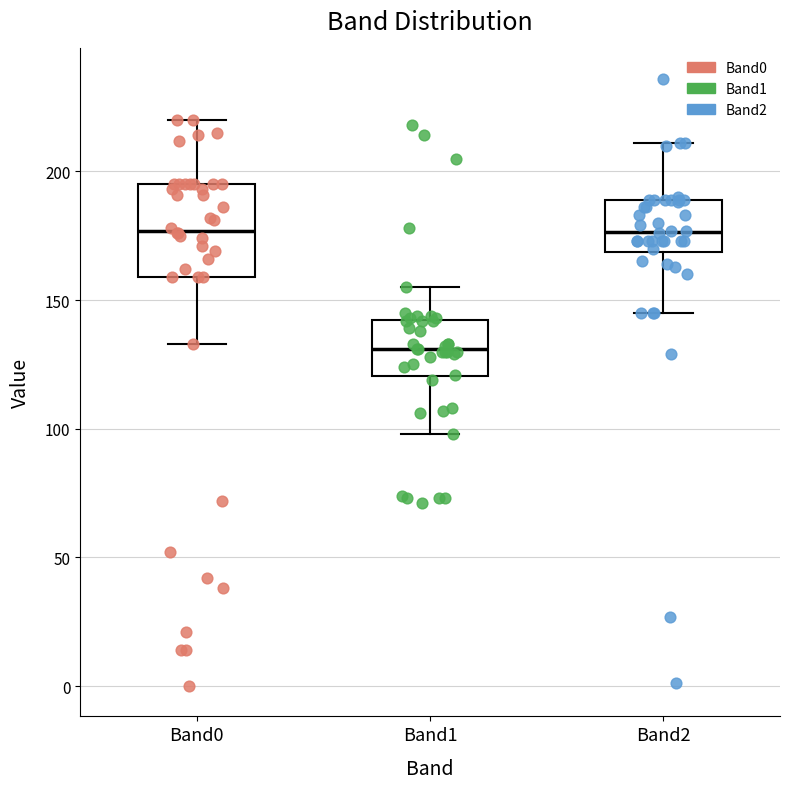

Where is the lower edge of the box for Band0 on the y-axis? The values are not printed on the chart, so give them approximately, as read against the axis.

160